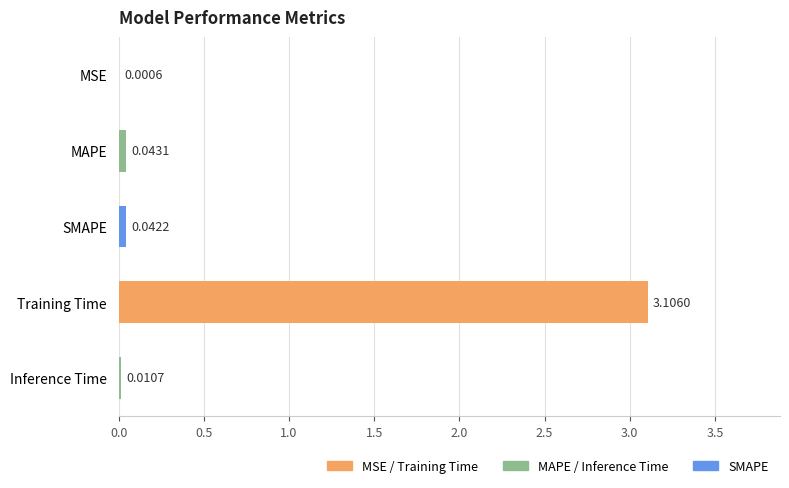

What is the sum of all values?

3.2